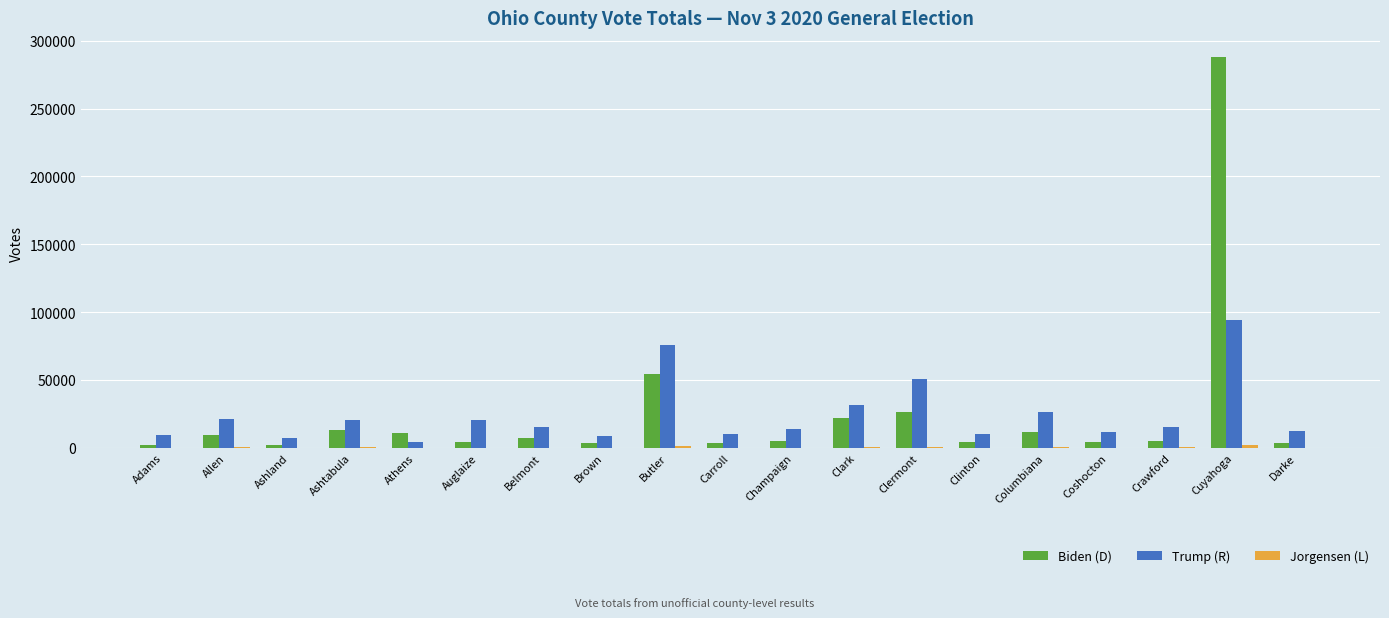

Is it true that Trump (R) equals 6310 at Allen?

False